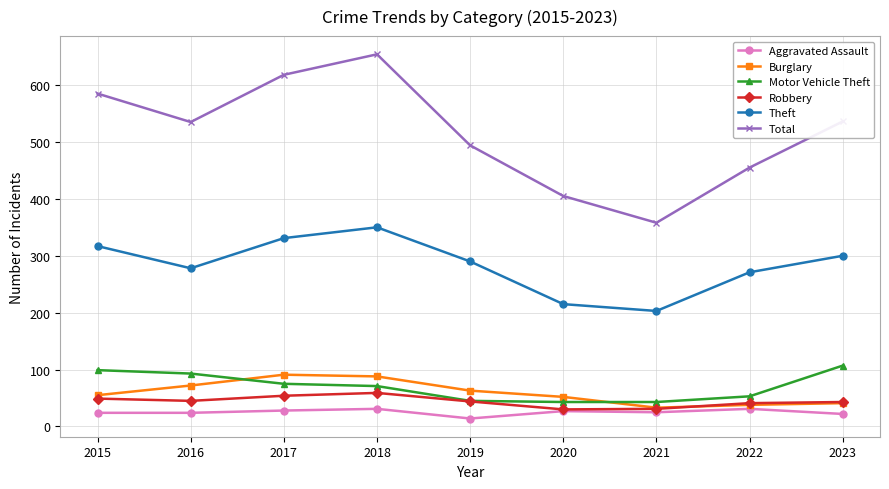

True or false: Total and Robbery cross at least once.

False